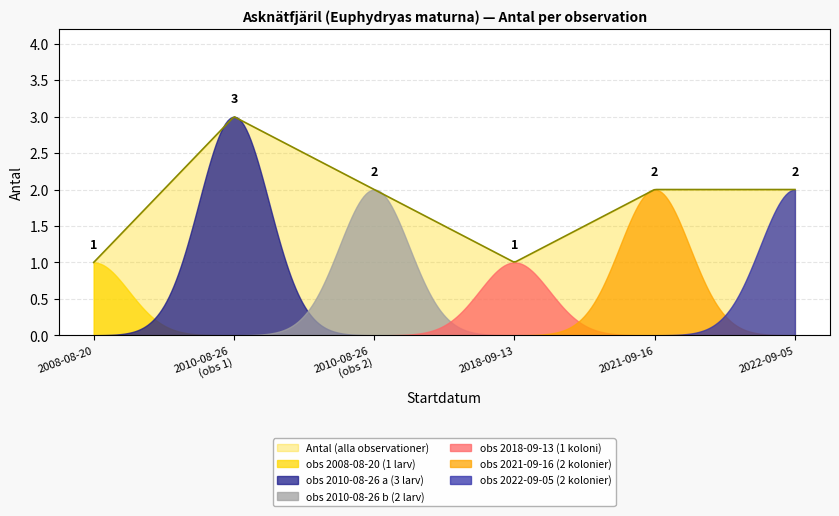

How many distinct data groups are displayed?

7